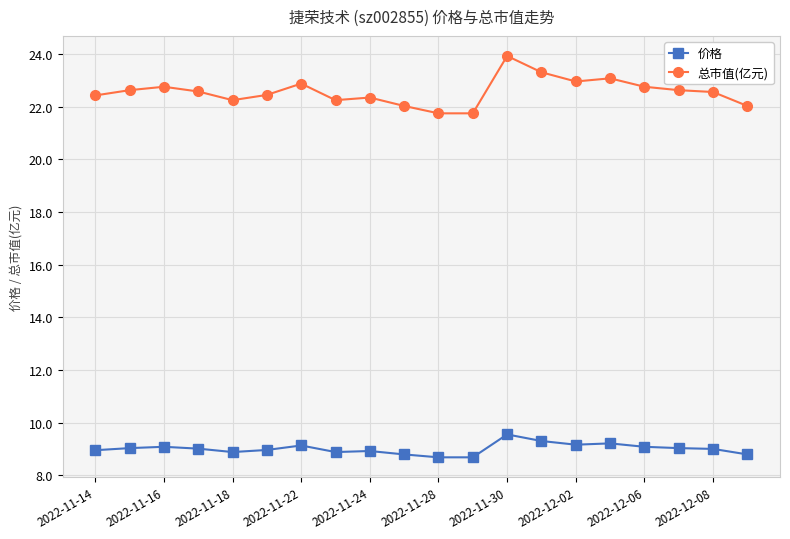

True or false: 总市值(亿元) and 价格 intersect in this chart.

False